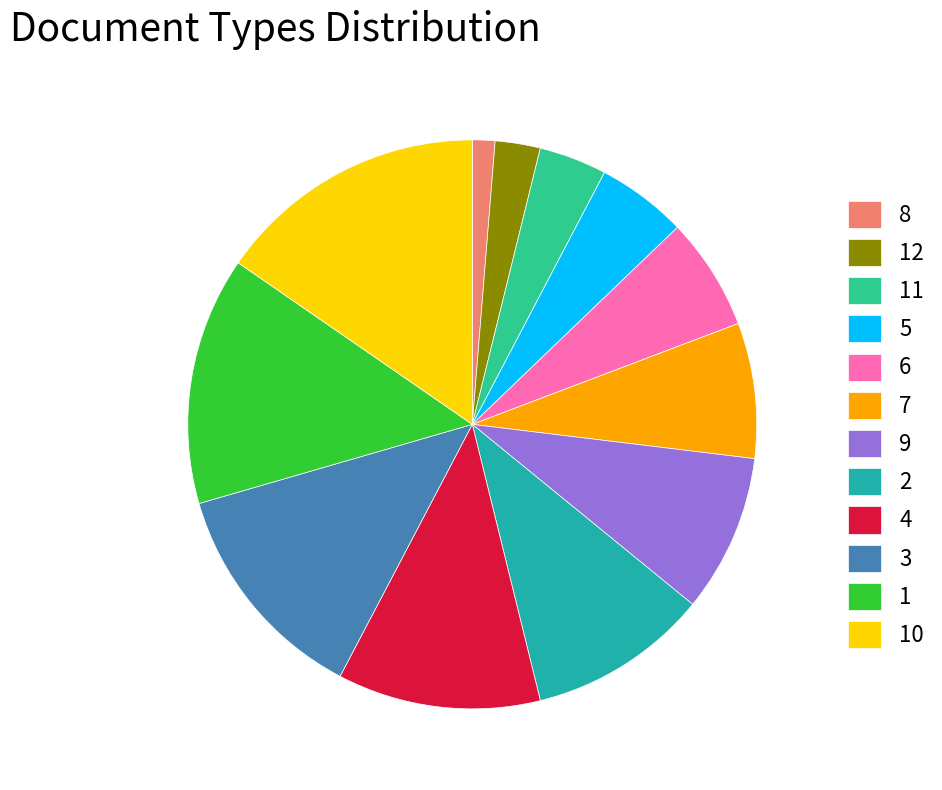

Which has a higher value, 10 or 4?

10